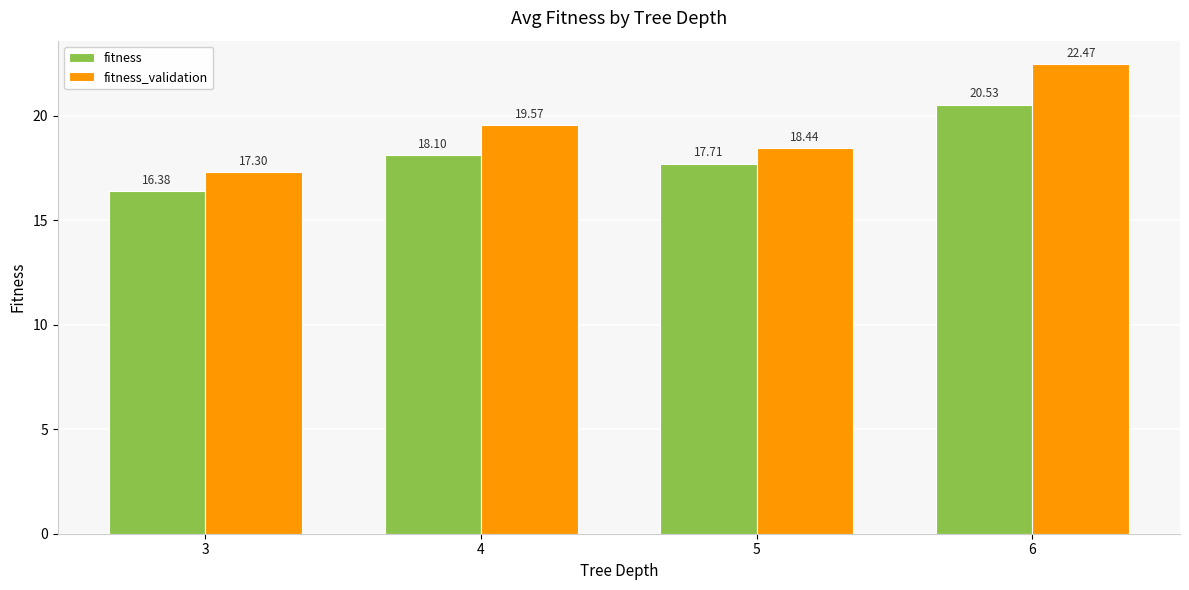

What is the average value of the fitness_validation series?

19.4